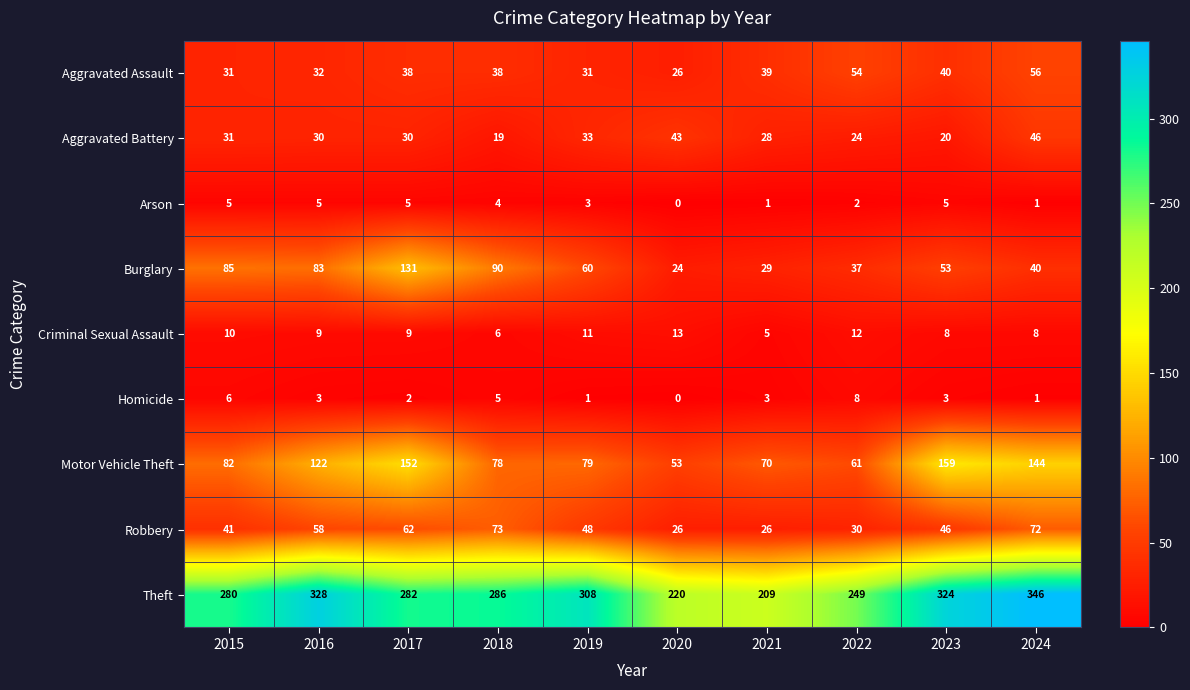

The Criminal Sexual Assault series shows 3 at 2023. True or false?

False